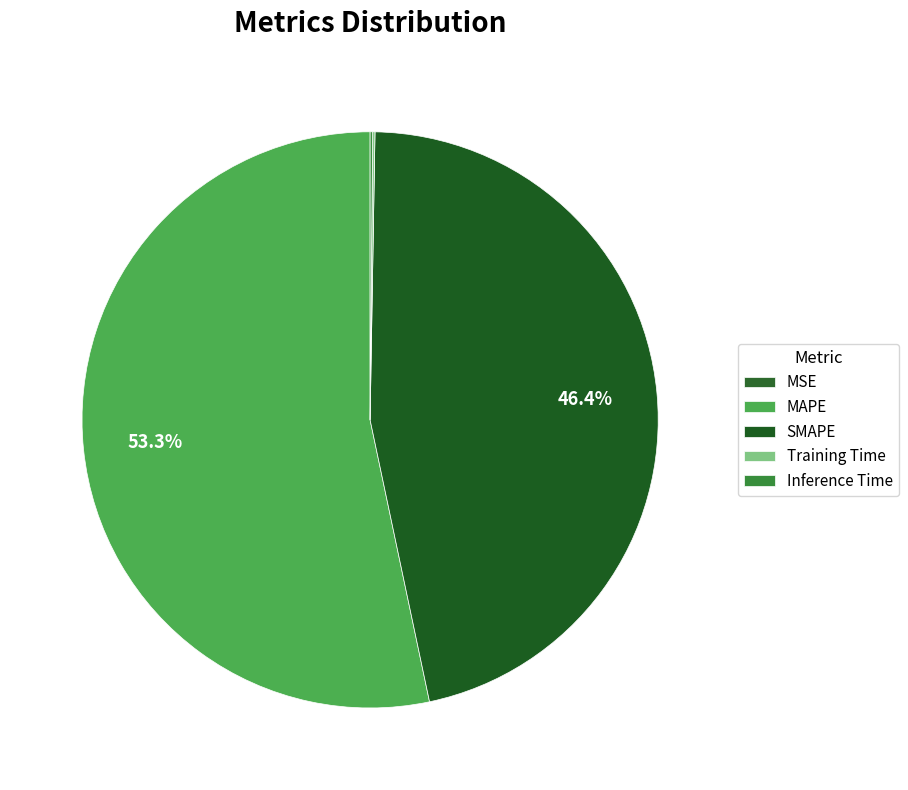

To the nearest percent, what is the difference between the SMAPE and MSE slice percentages?

46%